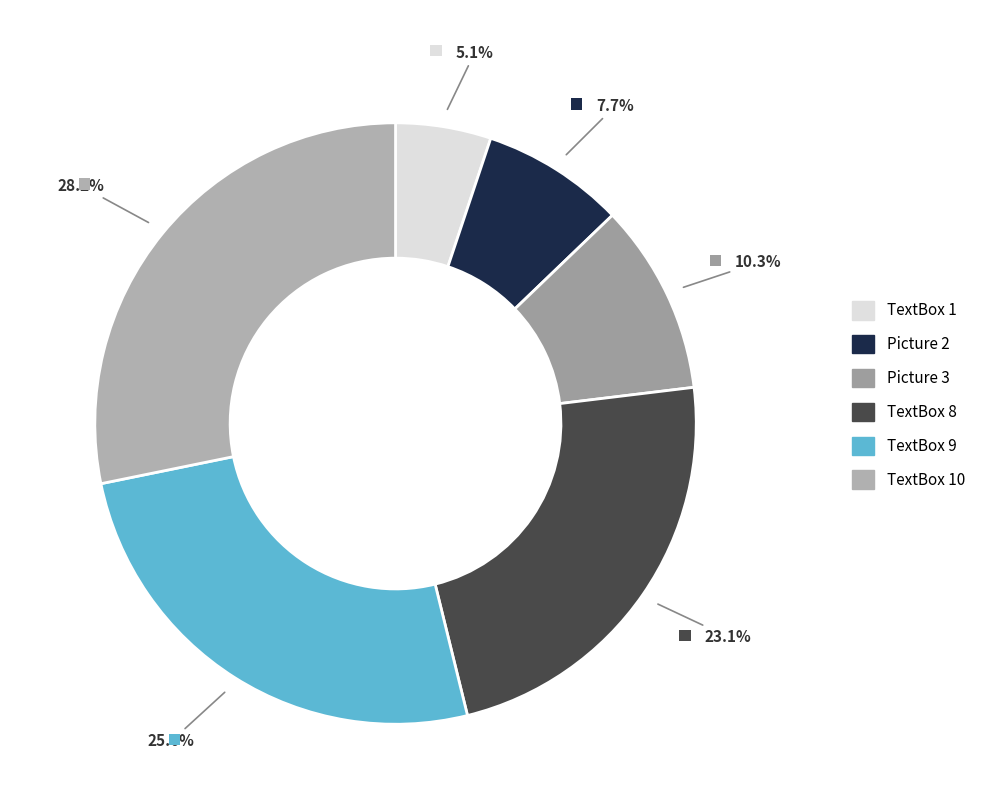

How many slices are in this pie chart?

6